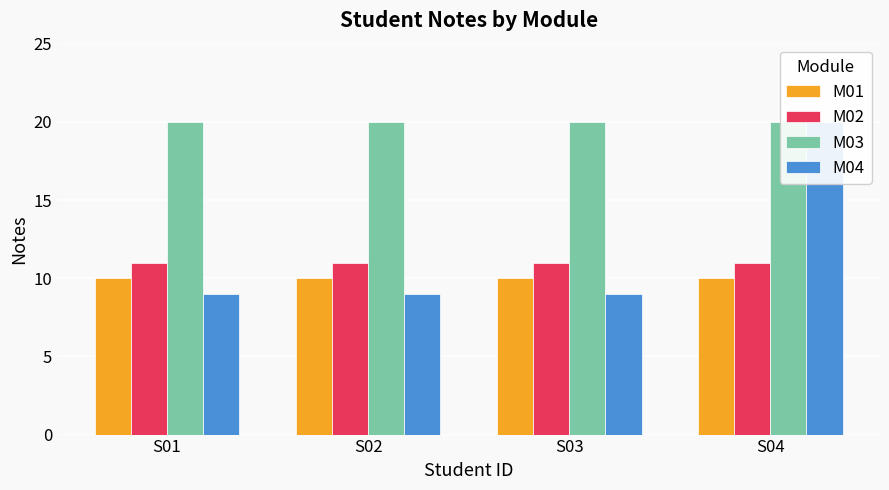

At which label does M04 reach its peak?

S04